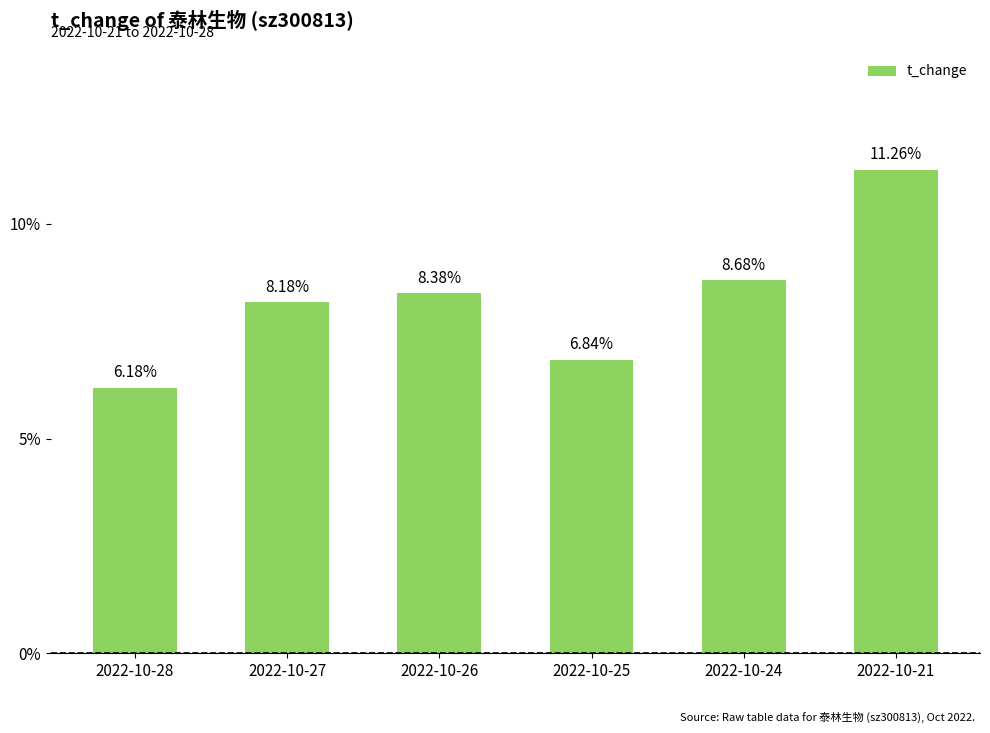

Read the value at 2022-10-27.

8.2